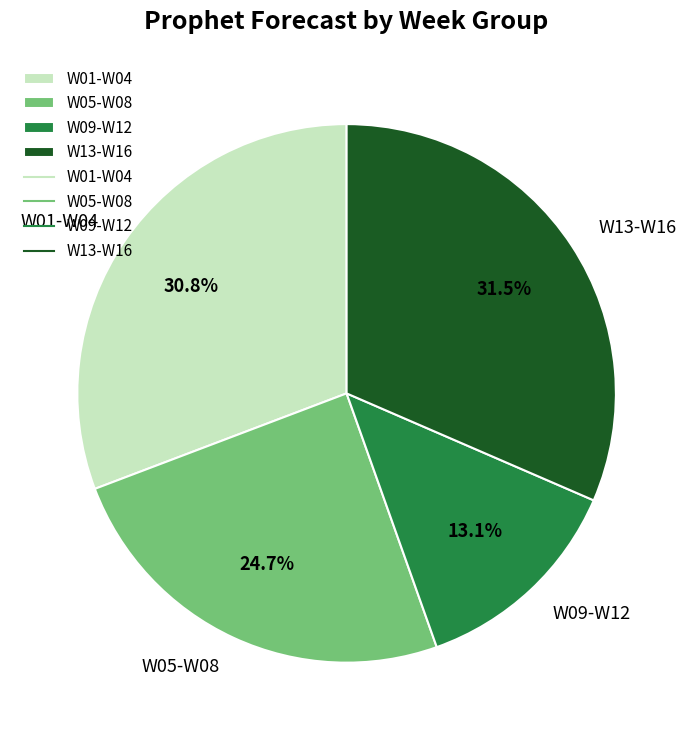

What percentage do W01-W04 and W05-W08 together represent?

55.4%